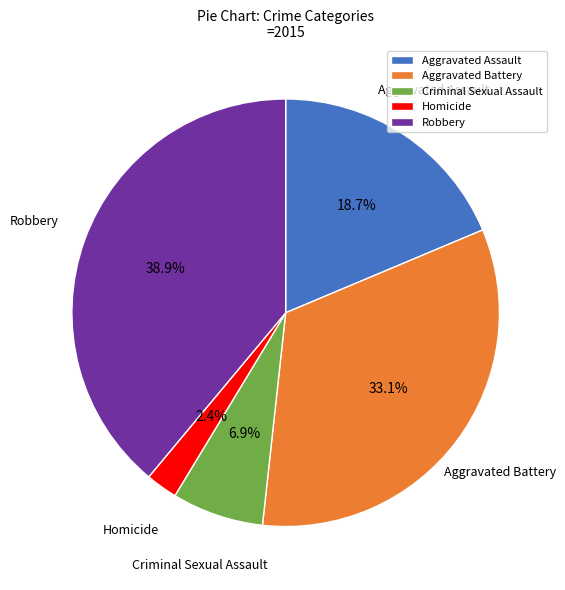

Rank the categories by value from lowest to highest.

Homicide, Criminal Sexual Assault, Aggravated Assault, Aggravated Battery, Robbery